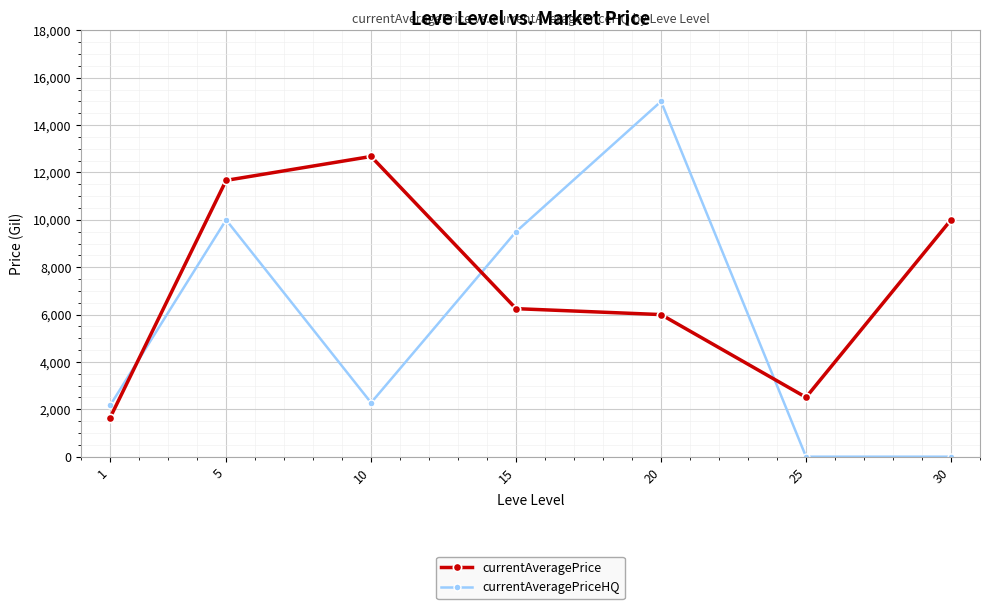

Between 5 and 10, which series saw the biggest shift?

currentAveragePriceHQ